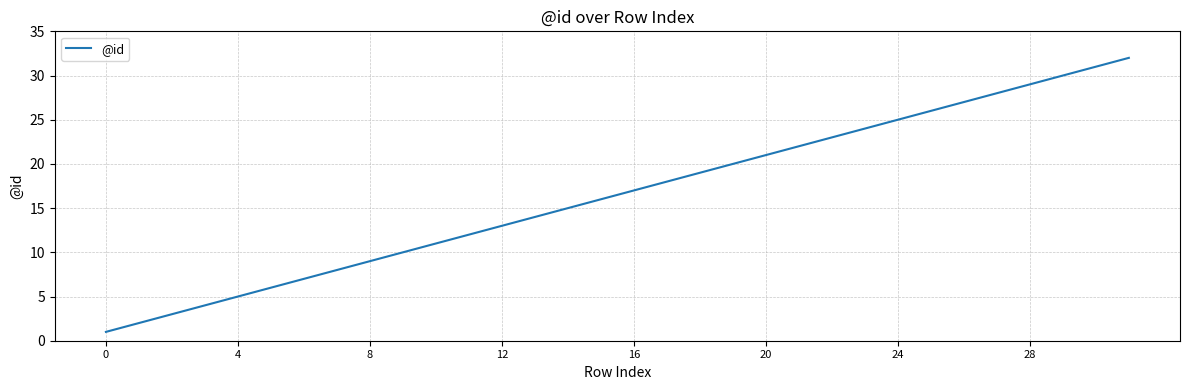

Reading left to right, extract all data points from this chart.

1	2	3	4	5	6	7	8	9	10	11	12	13	14	15	16	17	18	19	20	21	22	23	24	25	26	27	28	29	30	31	32